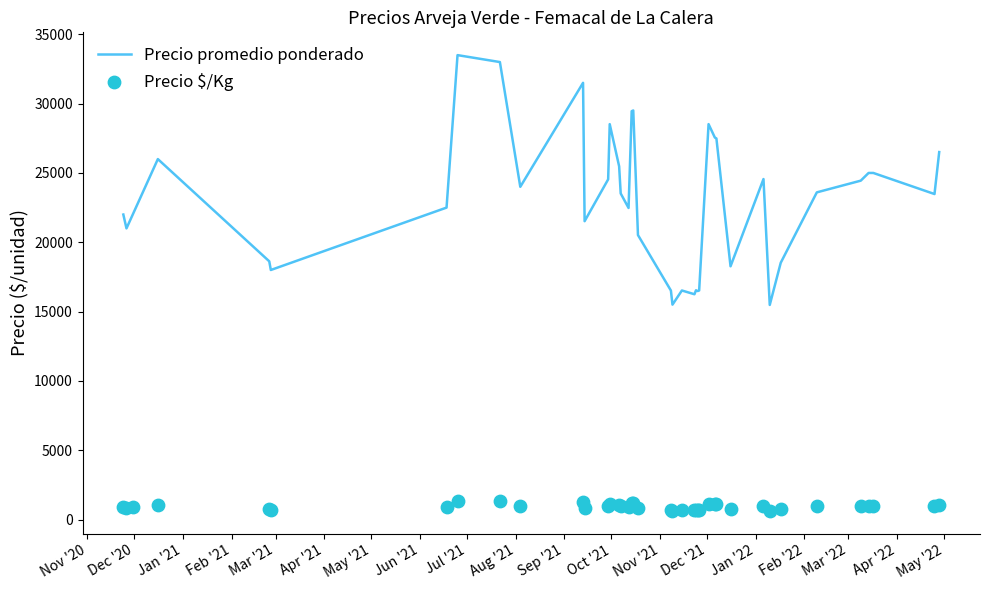

Which series reaches the maximum Y coordinate?

Precio promedio ponderado